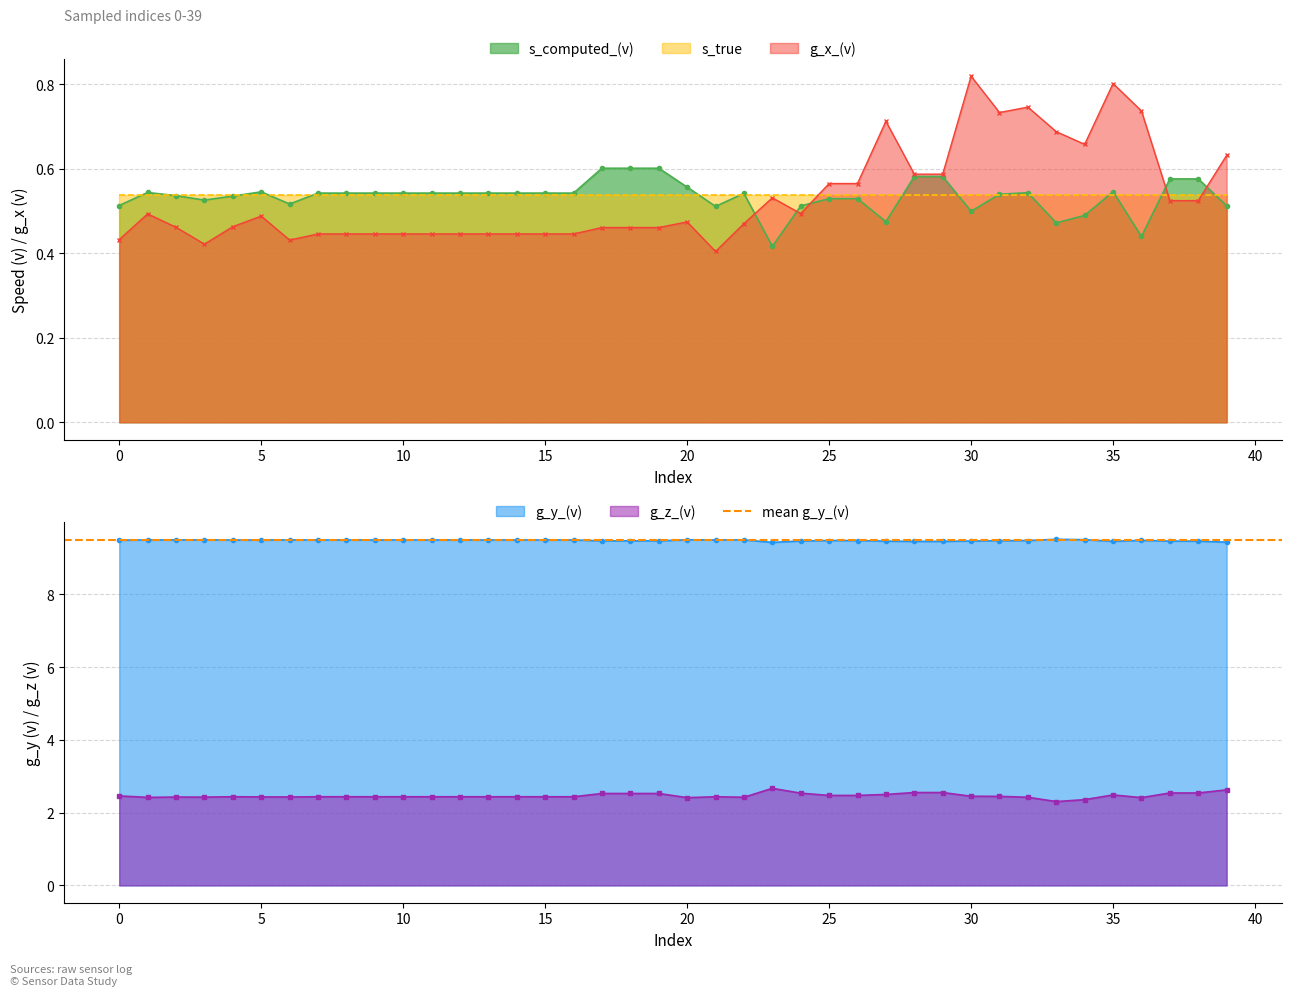

What is the sum of the g_z_(v) values at 32 and 14?

4.9